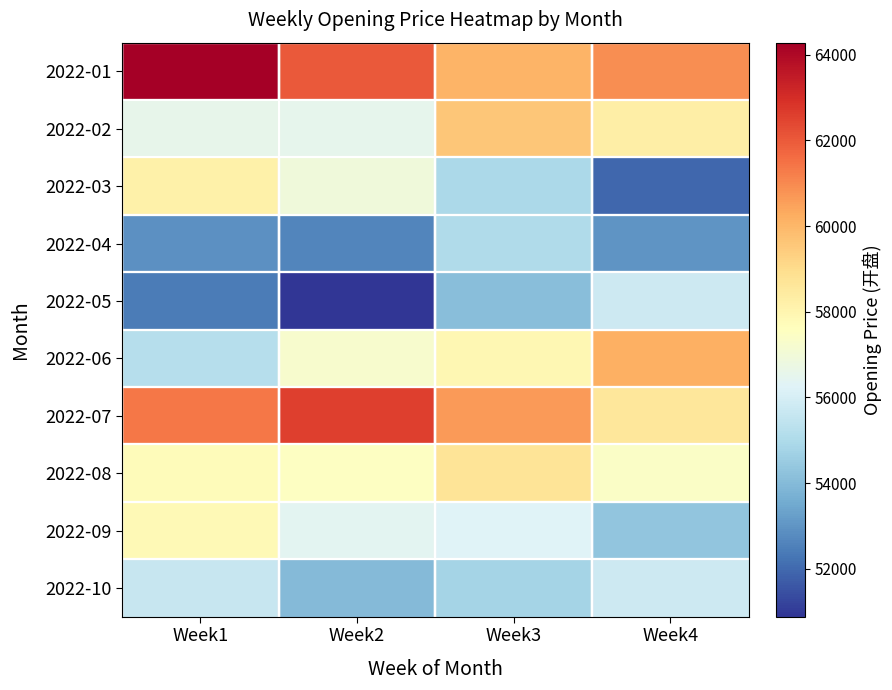

List the series in order of their peak value, lowest first.

2022-04, 2022-10, 2022-05, 2022-09, 2022-03, 2022-08, 2022-02, 2022-06, 2022-07, 2022-01